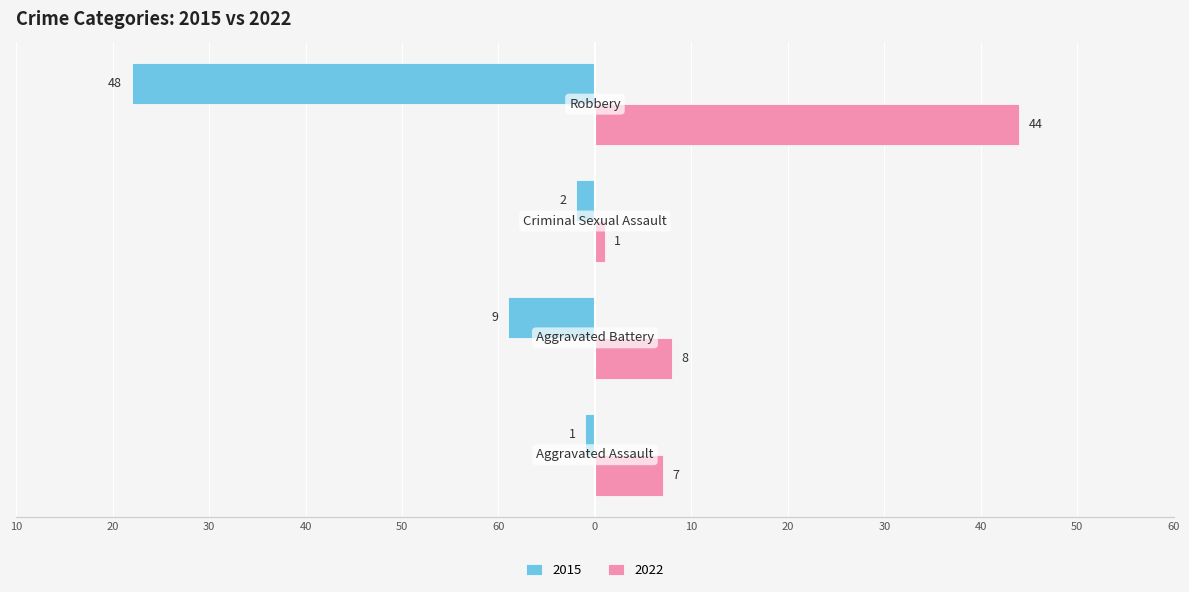

List the labels in order of 2015 value, smallest first.

Robbery, Aggravated Battery, Criminal Sexual Assault, Aggravated Assault